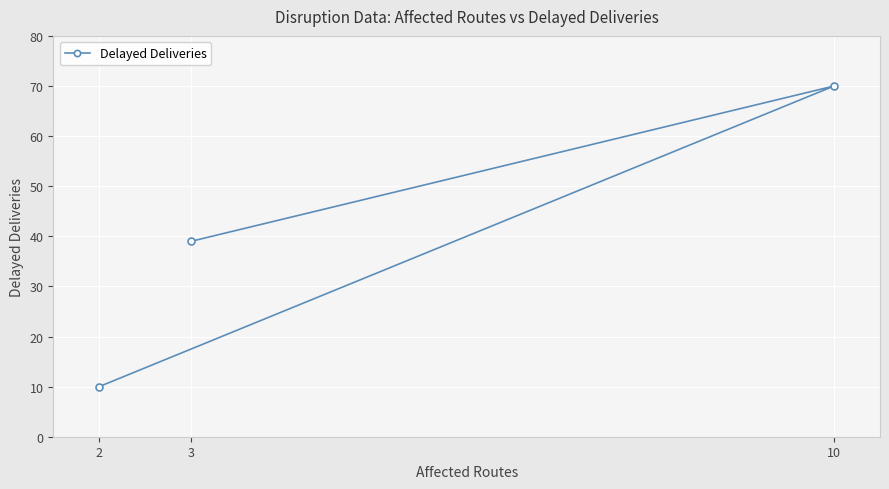

What is the label of the 1st point from the right?

3